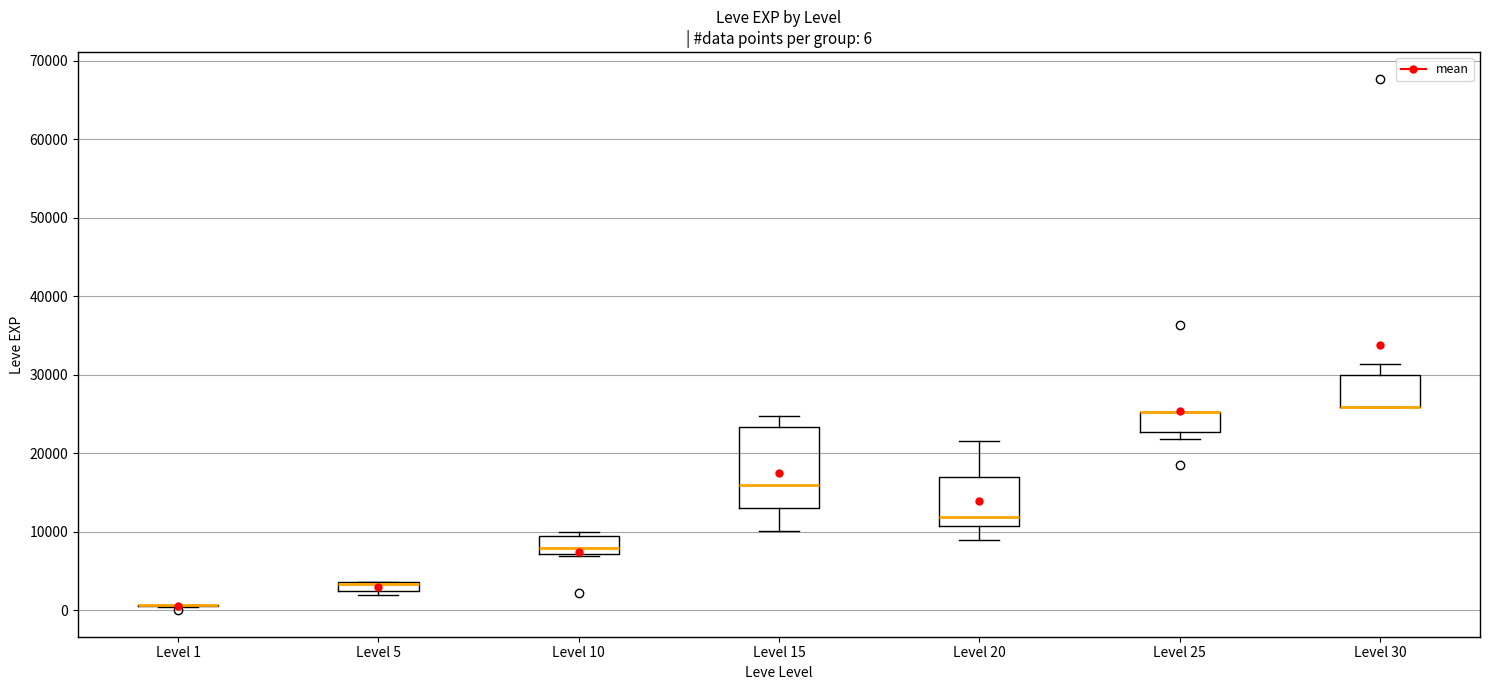

Comparing the boxes themselves (not the whiskers), which one is the tallest?

Level 15